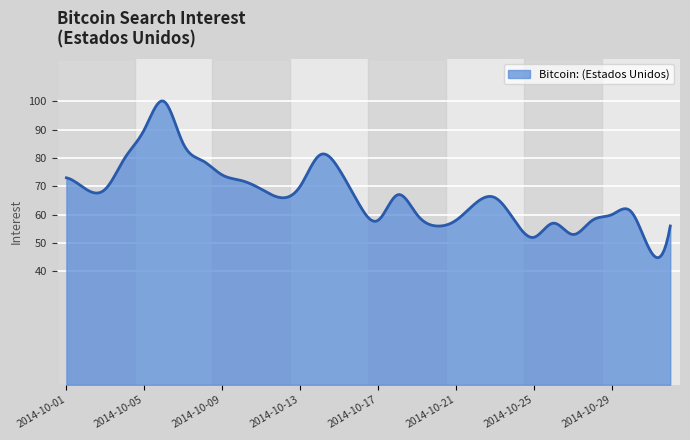

What is the maximum value shown in the chart?

100.1